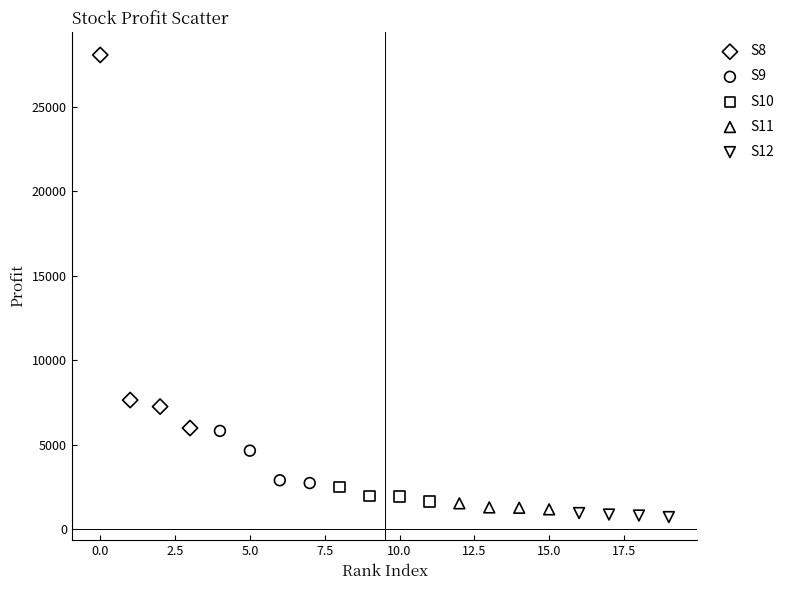

Which series has the largest Y range (max minus min)?

S8